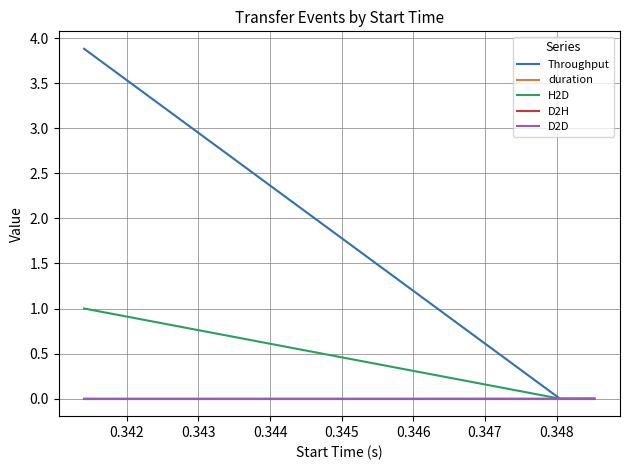

Does the chart display data point markers on the line(s)?

No